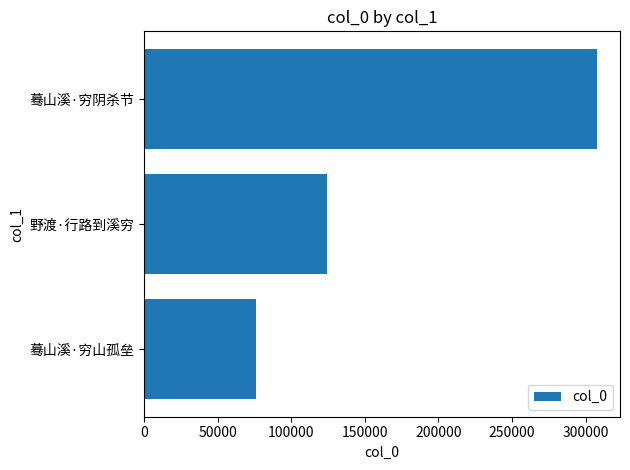

Approximately how many times larger is the value at 野渡·行路到溪穷 compared to 蓦山溪·穷阴杀节?

0.4